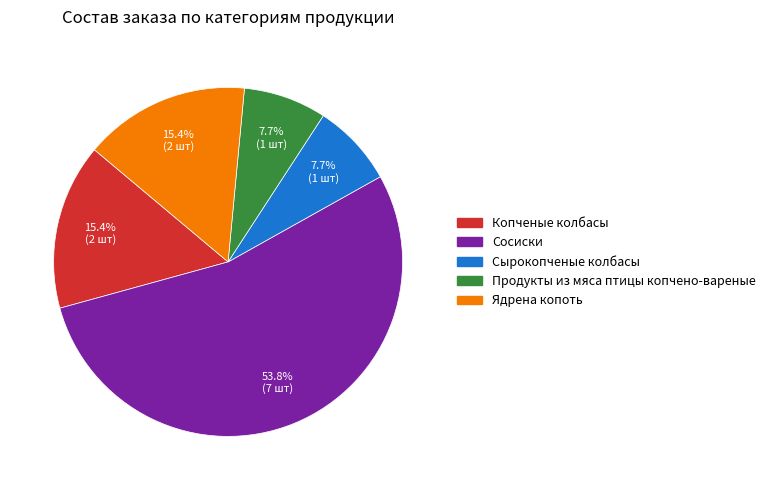

Is the sum of Сосиски and Ядрена копоть greater than half?

Yes